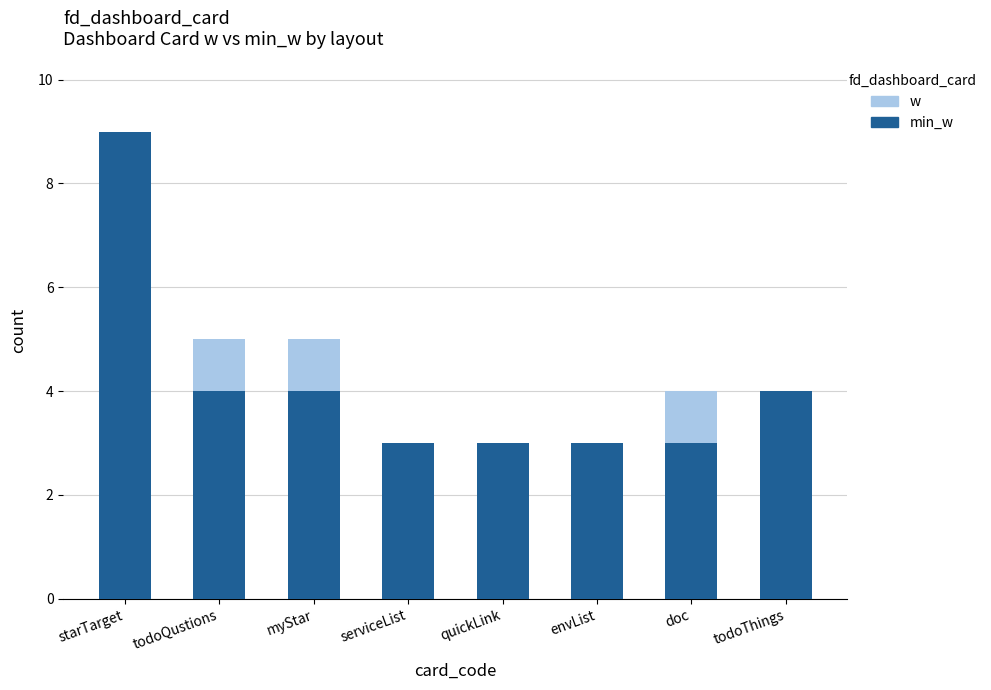

What is the total value across all series at doc?

4